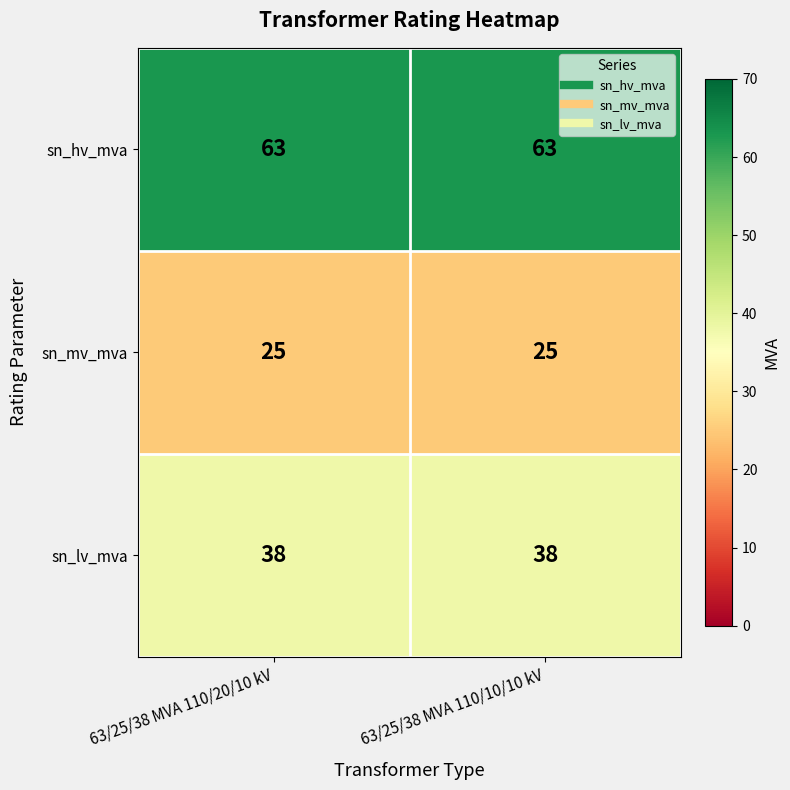

Which series has the largest total across all categories?

sn_hv_mva